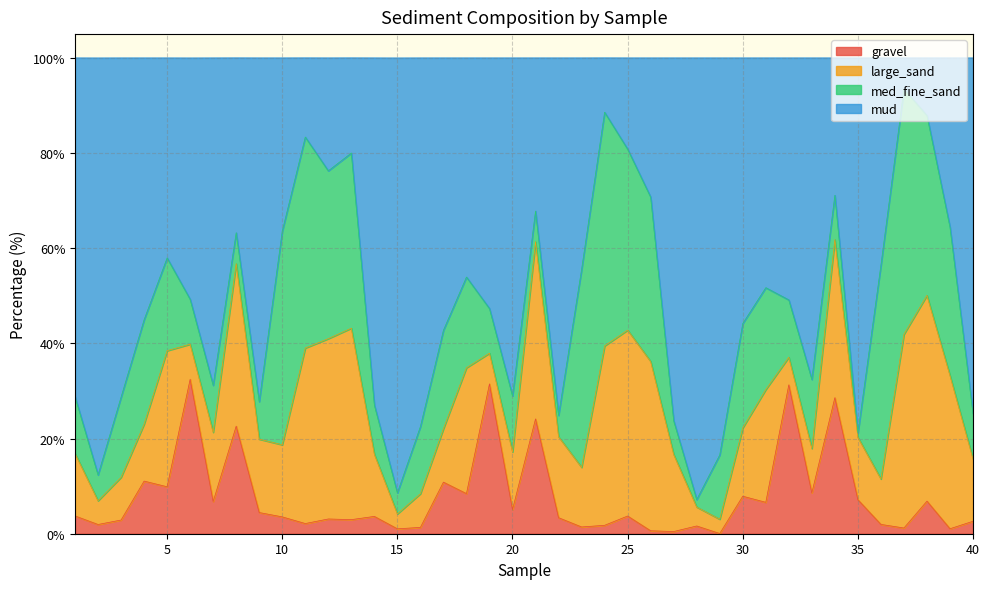

The gravel series shows 3.5 at 10. True or false?

True